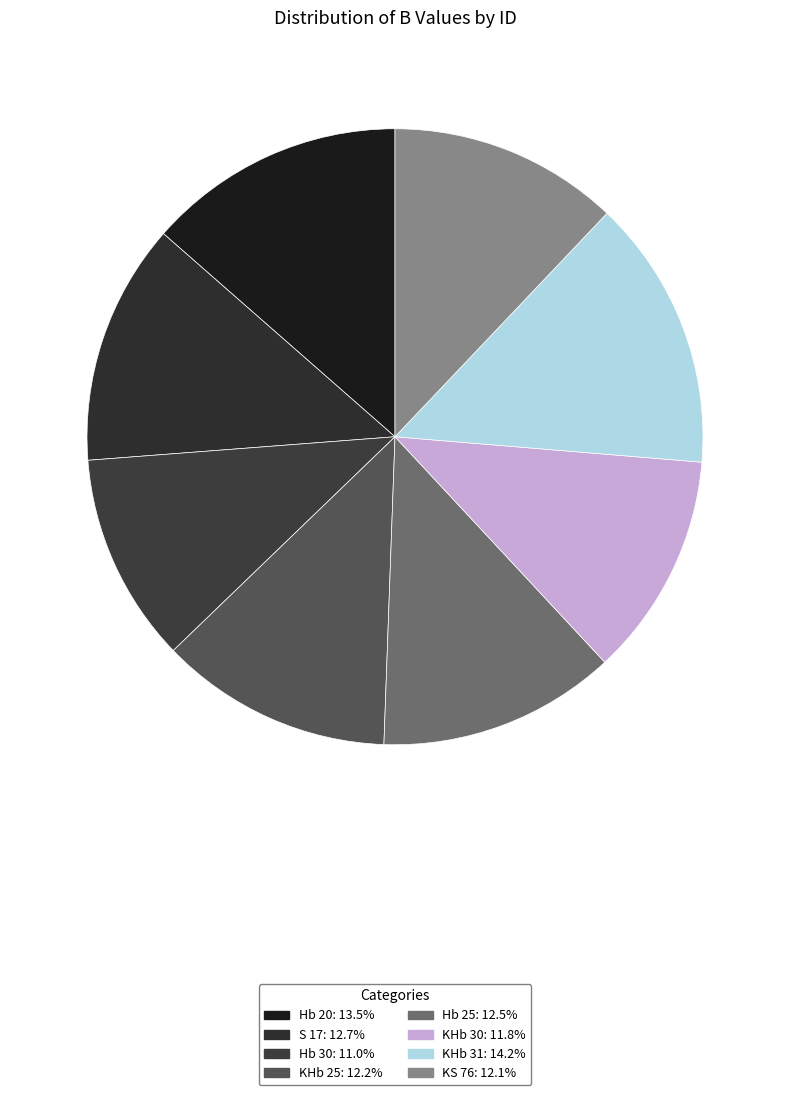

Count the number of slices in the pie.

8